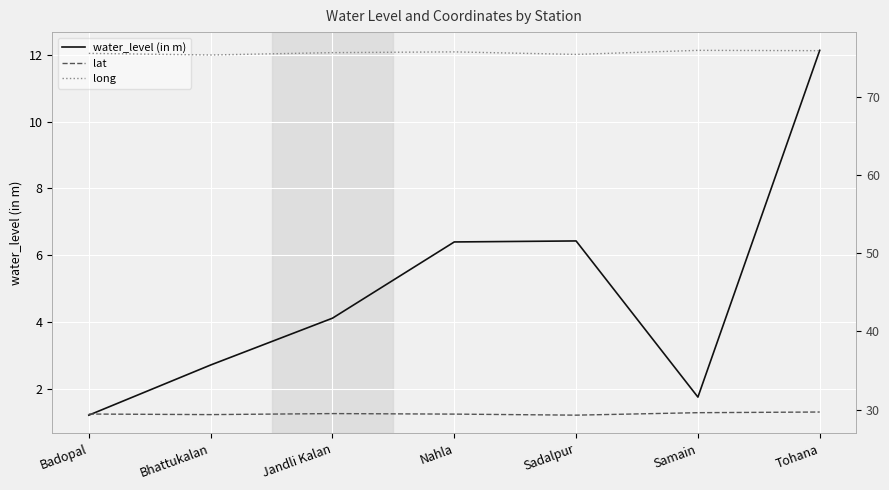

True or false: lat and water_level (in m) intersect in this chart.

False